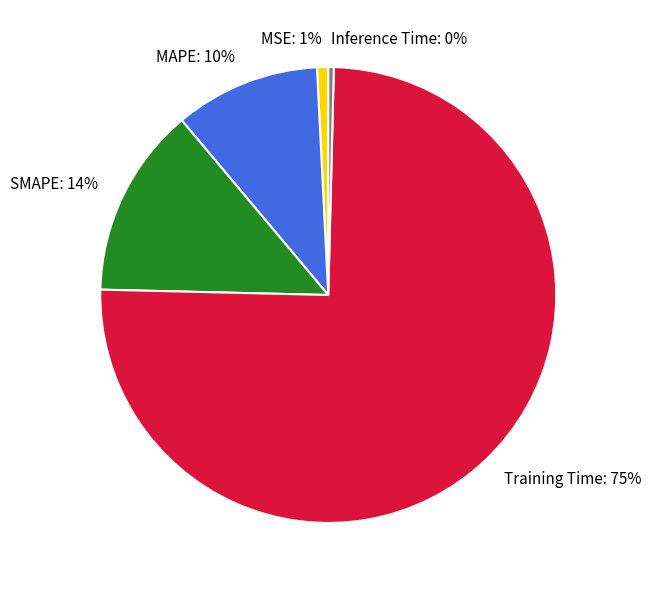

The Training Time slice represents 84% of the pie. True or false?

False